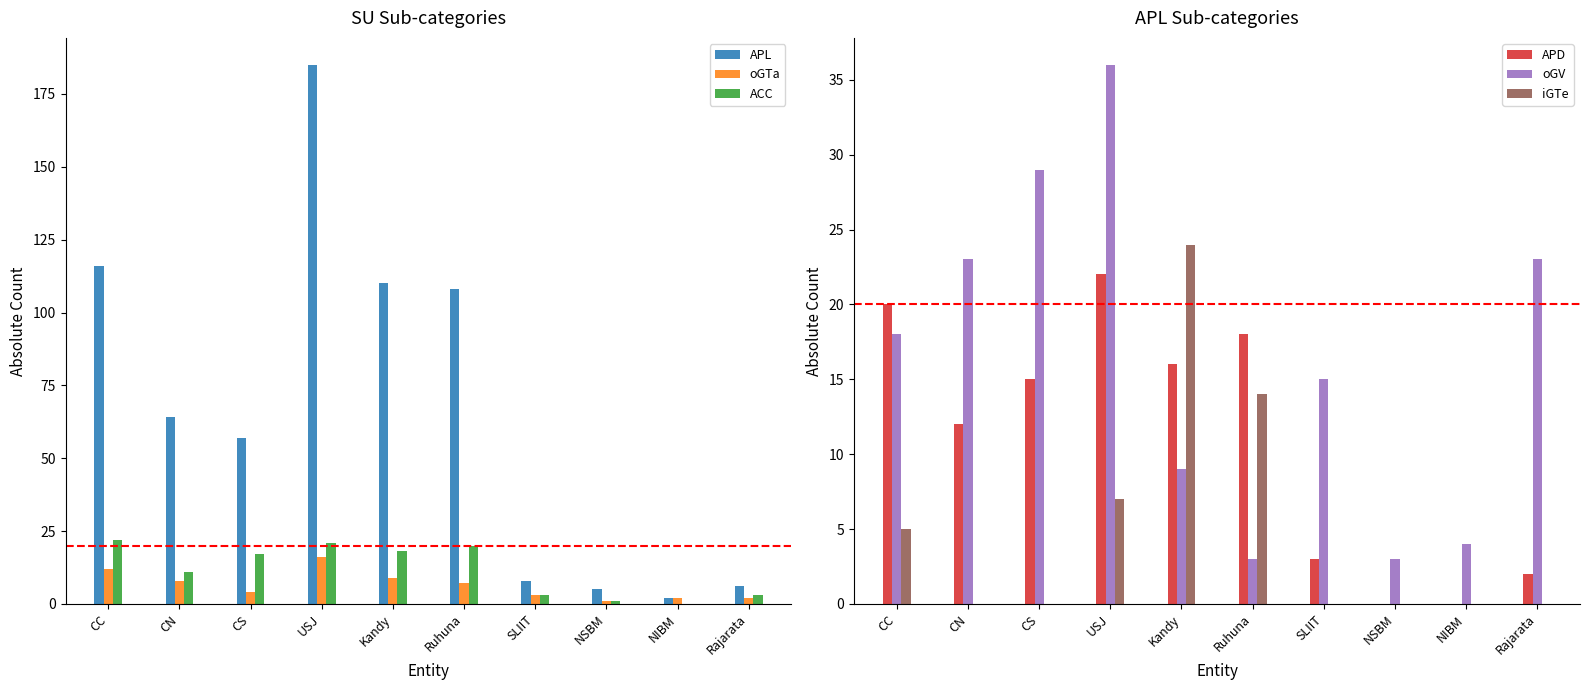

Reading left to right, transcribe all the data shown in this chart.

APL: 116	64	57	185	110	108	8	5	2	6
oGTa: 12	8	4	16	9	7	3	1	2	2
ACC: 22	11	17	21	18	20	3	1	0	3
APD: 20	12	15	22	16	18	3	0	0	2
oGV: 18	23	29	36	9	3	15	3	4	23
iGTe: 5	0	0	7	24	14	0	0	0	0